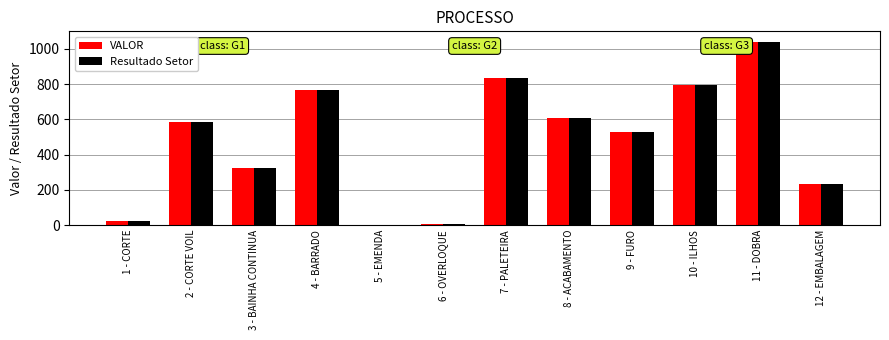

What is the total value across all series at 9 - FURO?

1055.2